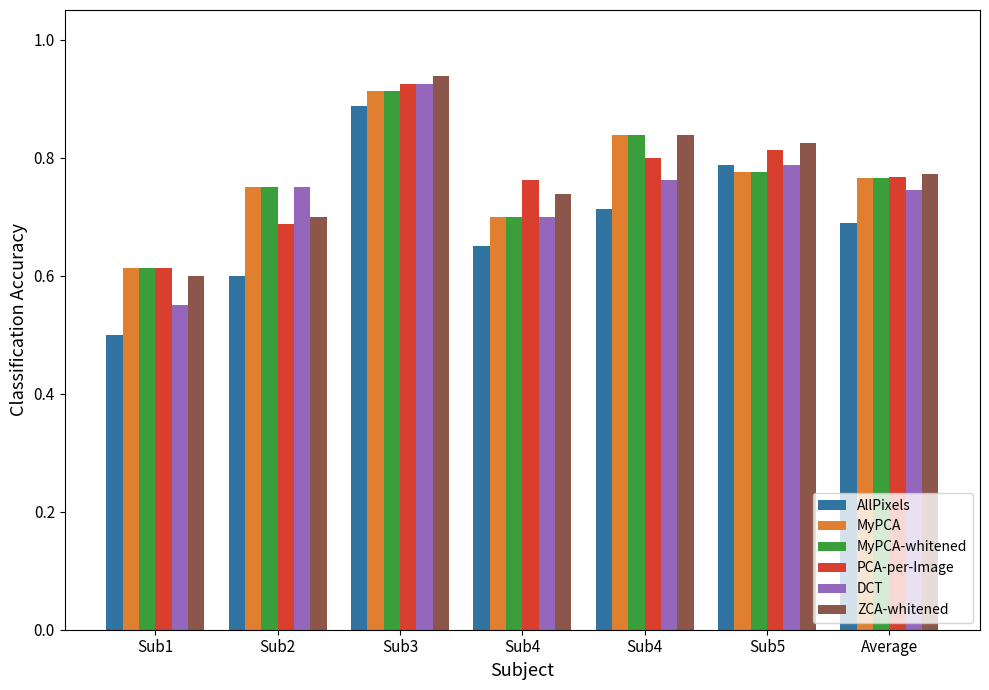

How many groups of bars are there?

7